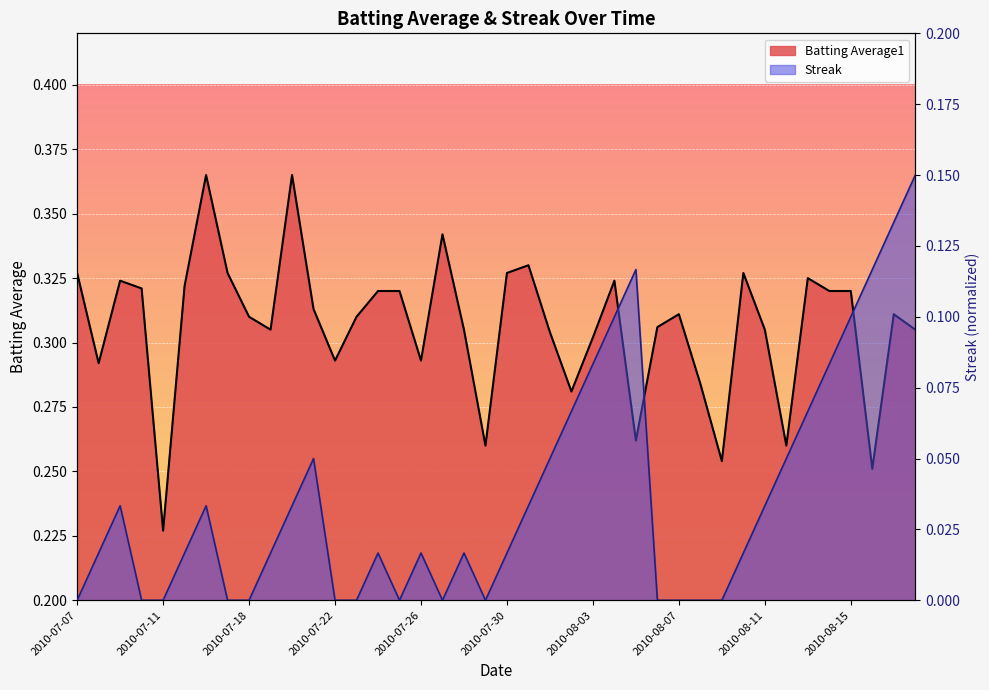

Count the Streak values in the range 0 to 1.

40